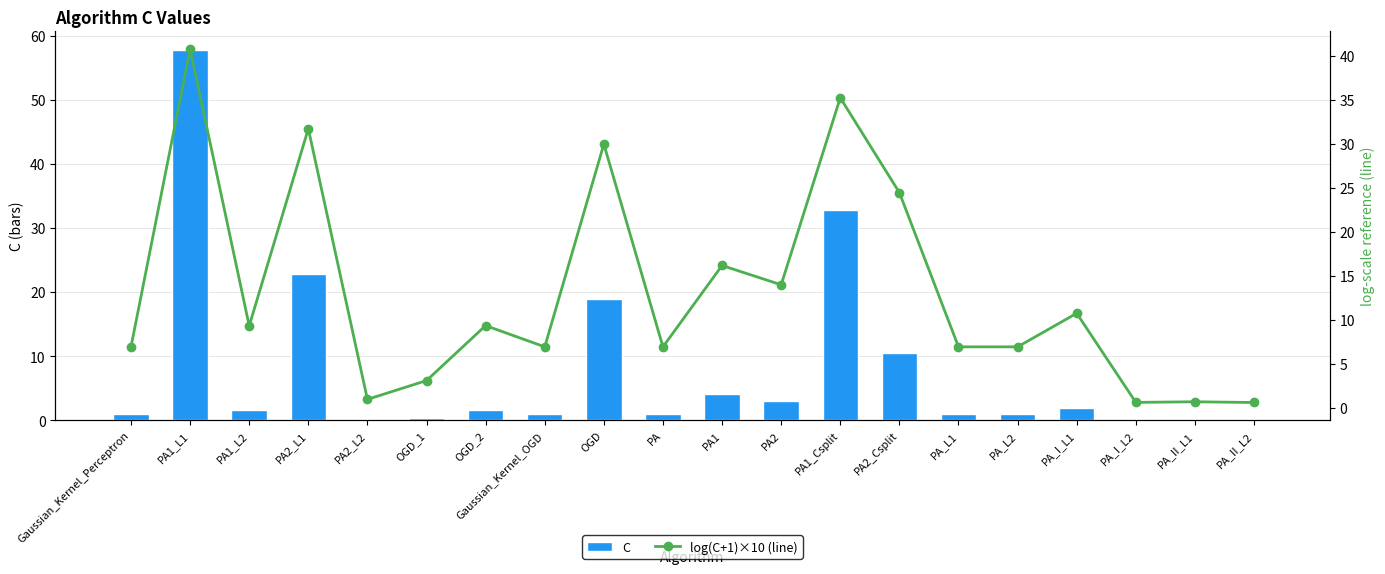

Which category has the lowest value across all series?

PA_II_L2